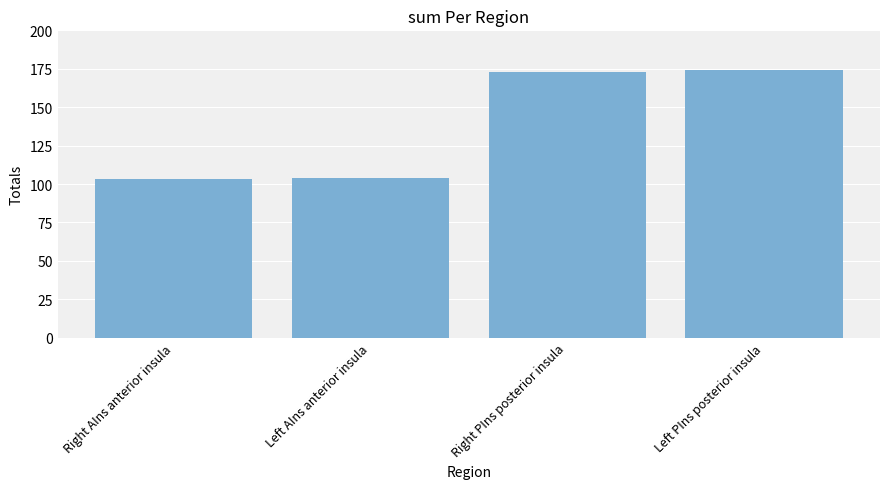

Are the bars grouped side by side (vs. stacked)?

No